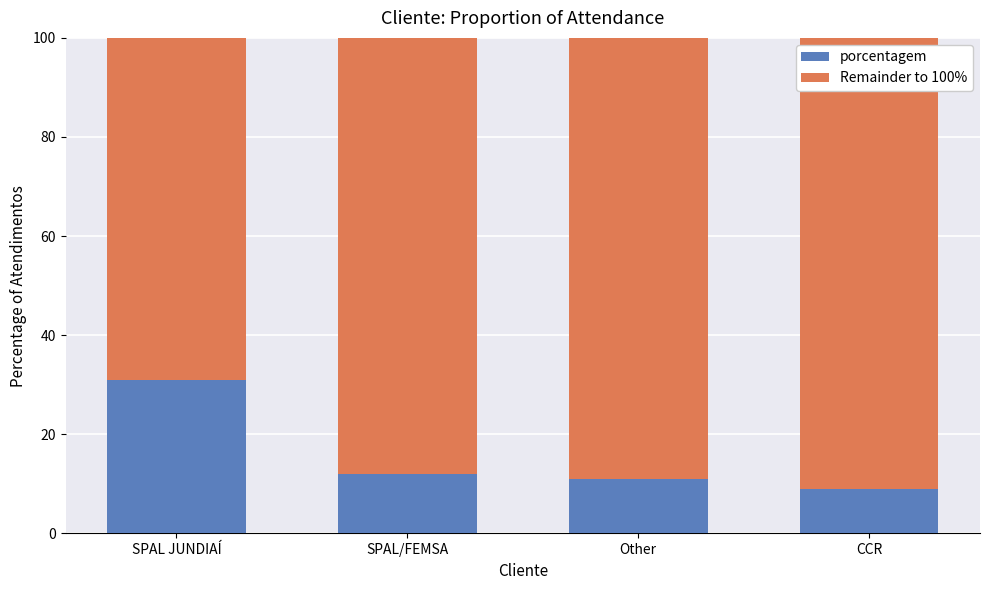

Reading left to right, what are the values for porcentagem?

31	12	11	9